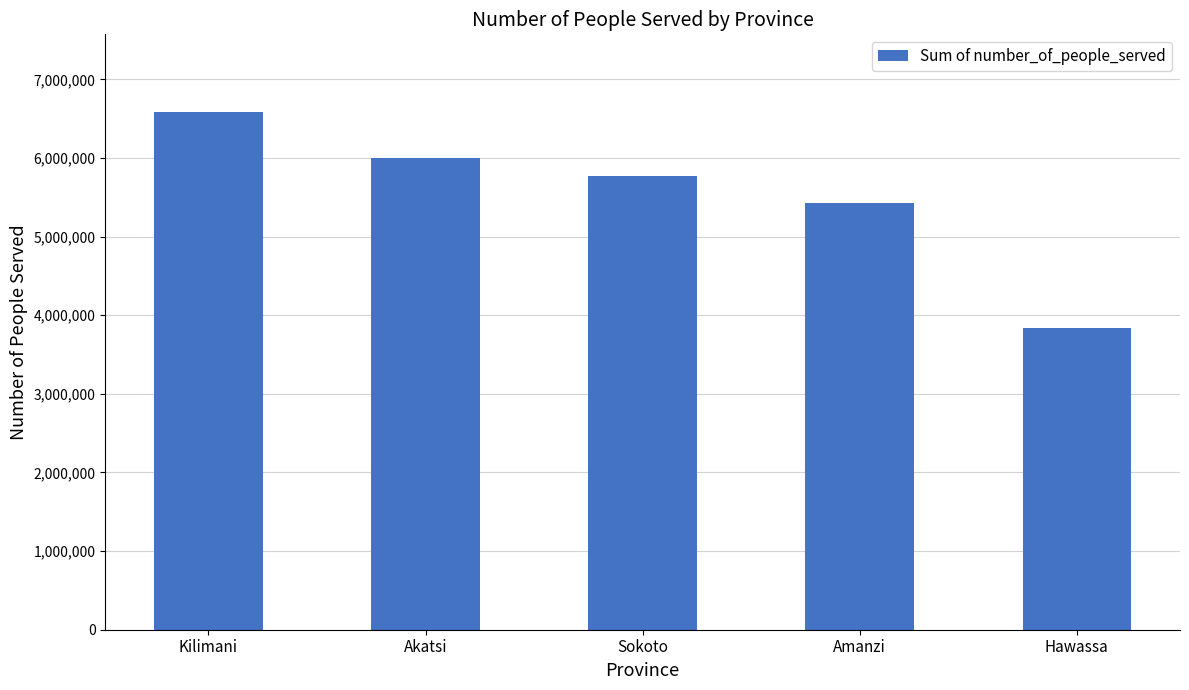

List the labels in order of value, smallest first.

Hawassa, Amanzi, Sokoto, Akatsi, Kilimani